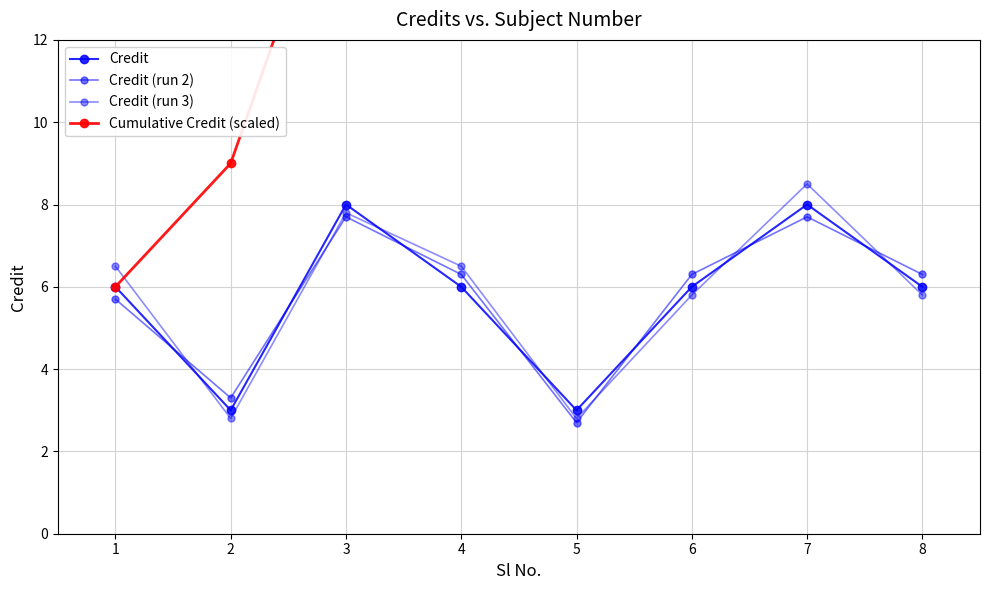

At which category does the chart reach its minimum across all series?

5